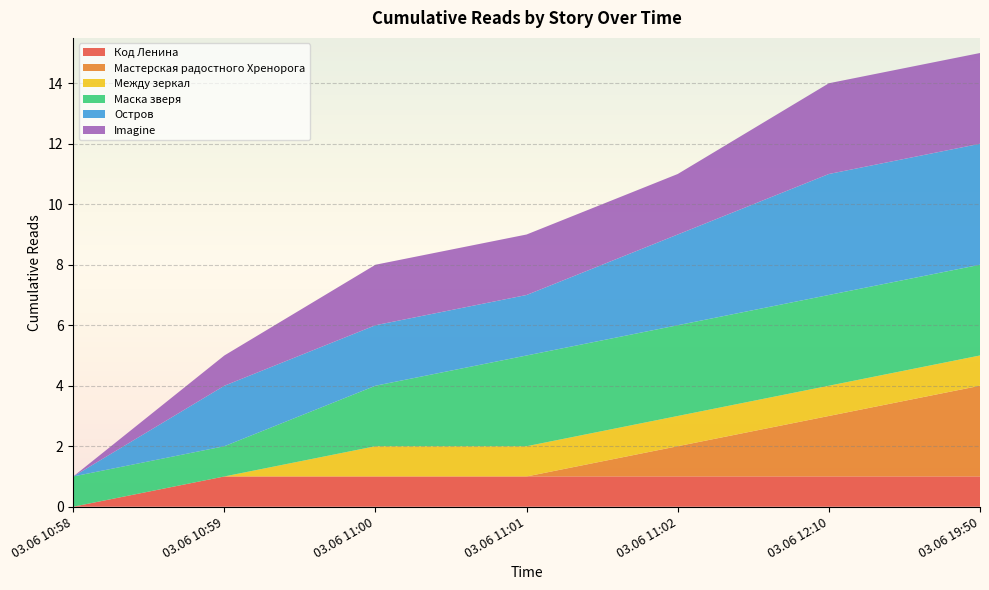

Reading left to right, what are all the values shown in this chart?

Код Ленина: 03.06 10:58=0	03.06 10:59=1	03.06 11:00=1	03.06 11:01=1	03.06 11:02=1	03.06 12:10=1	03.06 19:50=1
Мастерская радостного Хренорога: 03.06 10:58=0	03.06 10:59=0	03.06 11:00=0	03.06 11:01=0	03.06 11:02=1	03.06 12:10=2	03.06 19:50=3
Между зеркал: 03.06 10:58=0	03.06 10:59=0	03.06 11:00=1	03.06 11:01=1	03.06 11:02=1	03.06 12:10=1	03.06 19:50=1
Маска зверя: 03.06 10:58=1	03.06 10:59=1	03.06 11:00=2	03.06 11:01=3	03.06 11:02=3	03.06 12:10=3	03.06 19:50=3
Остров: 03.06 10:58=0	03.06 10:59=2	03.06 11:00=2	03.06 11:01=2	03.06 11:02=3	03.06 12:10=4	03.06 19:50=4
Imagine: 03.06 10:58=0	03.06 10:59=1	03.06 11:00=2	03.06 11:01=2	03.06 11:02=2	03.06 12:10=3	03.06 19:50=3